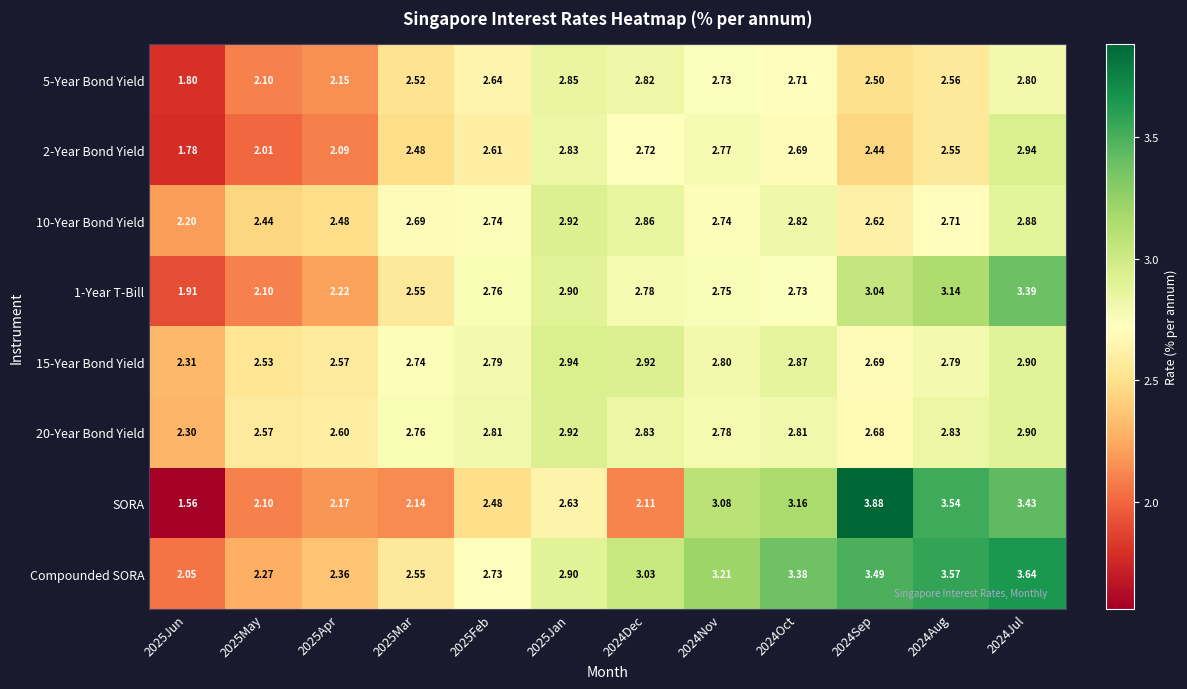

Which series has the widest spread of values?

SORA